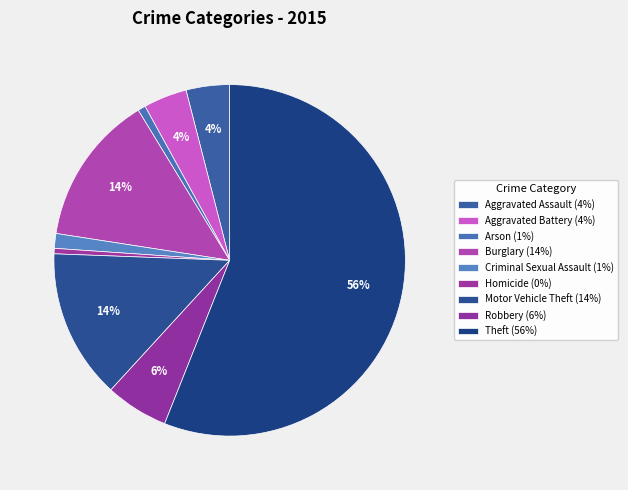

Is Burglary the majority of the pie?

No